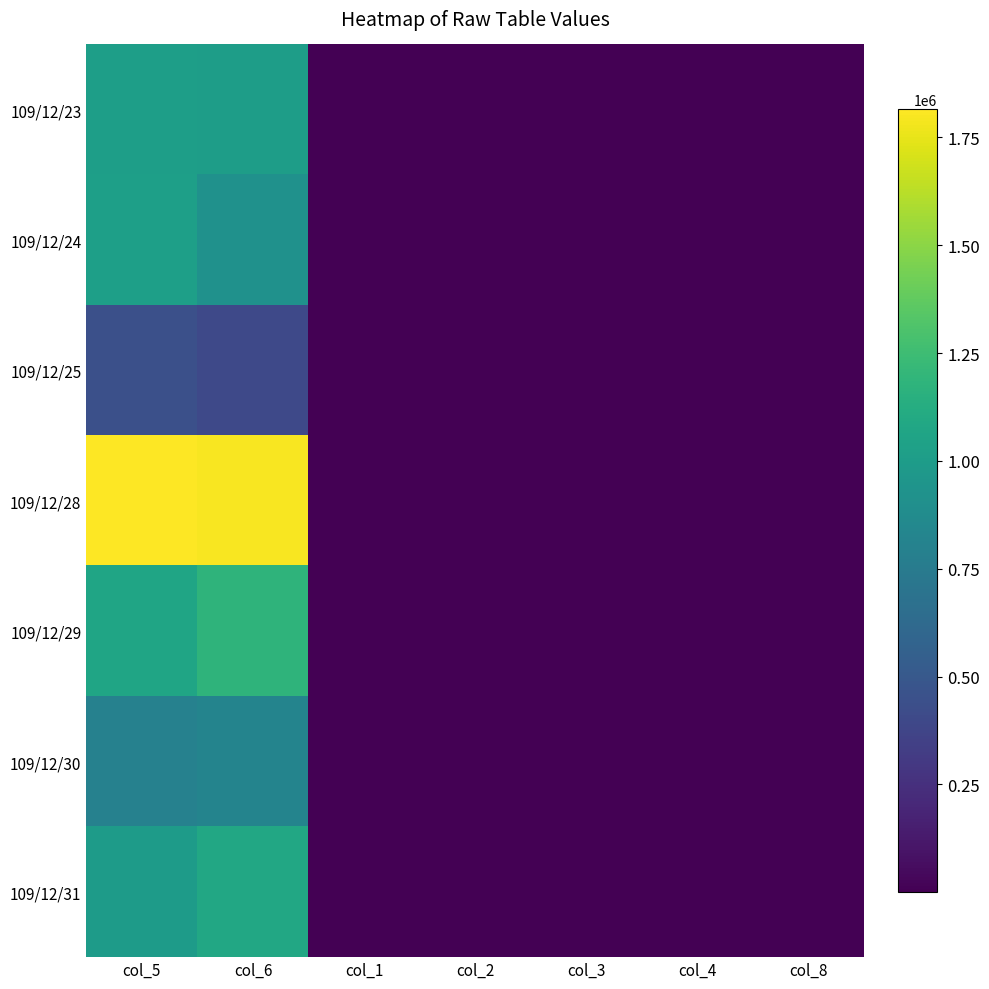

Reading right to left, extract all data points from this chart.

109/12/23: col_8=4.0	col_4=1.0	col_3=0.9	col_2=0.9	col_1=1.0	col_6=1006820.0	col_5=1018000.0
109/12/24: col_8=7.0	col_4=0.9	col_3=0.9	col_2=0.9	col_1=0.9	col_6=919610.0	col_5=1028000.0
109/12/25: col_8=19.0	col_4=0.9	col_3=0.9	col_2=0.9	col_1=0.9	col_6=397380.0	col_5=441000.0
109/12/28: col_8=38.0	col_4=0.9	col_3=1.0	col_2=0.9	col_1=1.1	col_6=1796080.0	col_5=1815000.0
109/12/29: col_8=30.0	col_4=1.1	col_3=1.0	col_2=1.0	col_1=1.1	col_6=1180250.0	col_5=1069000.0
109/12/30: col_8=25.0	col_4=1.0	col_3=1.0	col_2=1.0	col_1=1.1	col_6=821150.0	col_5=801000.0
109/12/31: col_8=20.0	col_4=1.1	col_3=1.0	col_2=1.0	col_1=1.1	col_6=1086710.0	col_5=997000.0